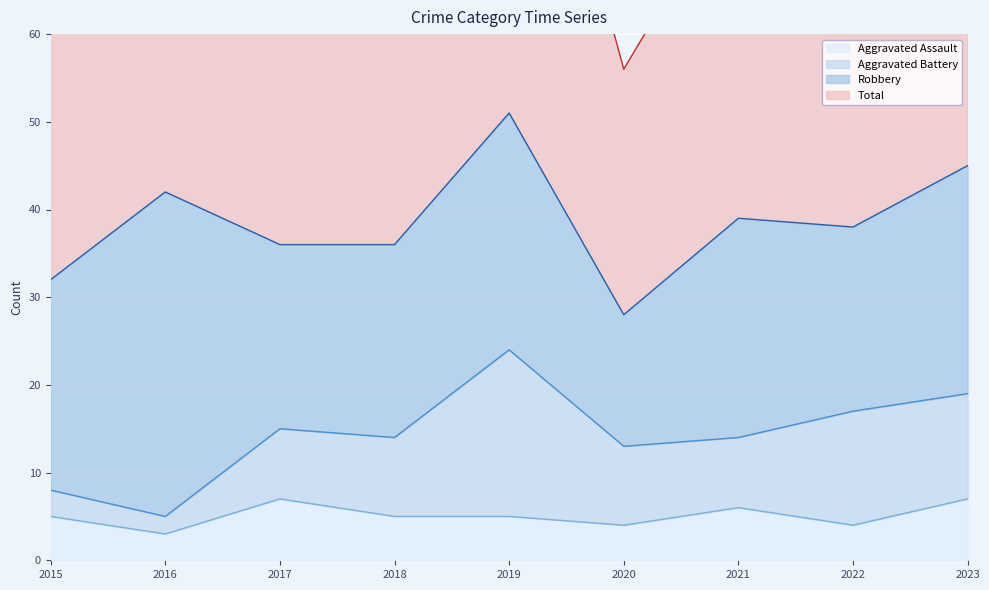

What is the highest value of the Aggravated Assault series?

7